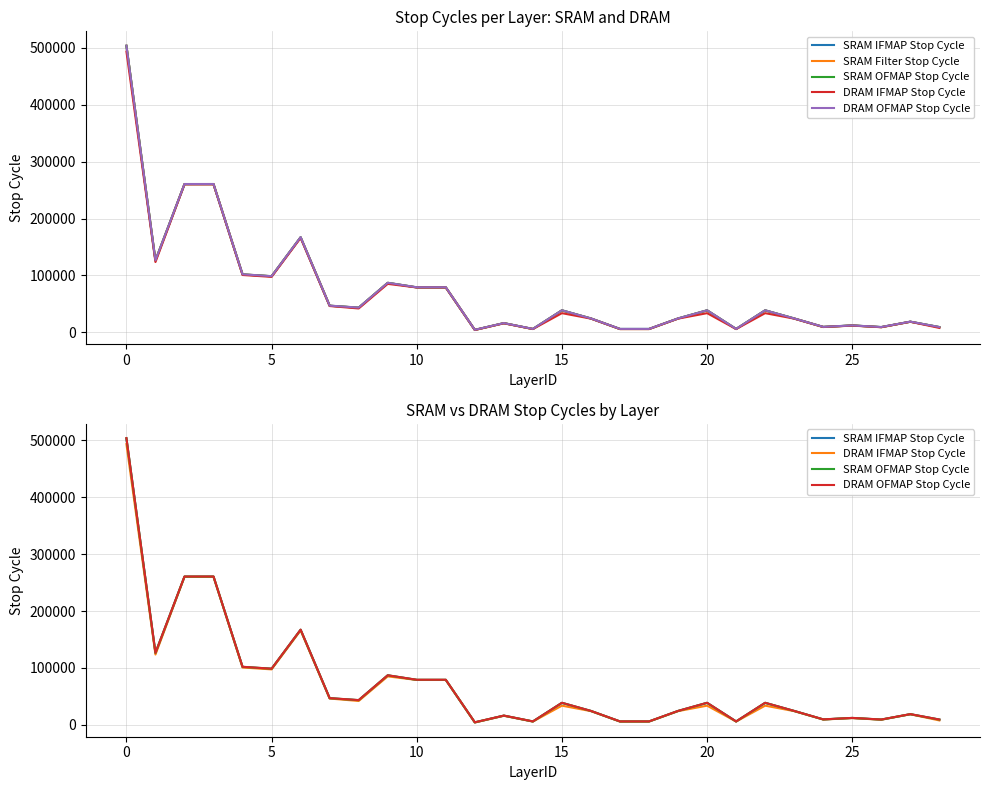

Is the value of SRAM OFMAP Stop Cycle at 16 greater than the value of DRAM IFMAP Stop Cycle at 27?

Yes